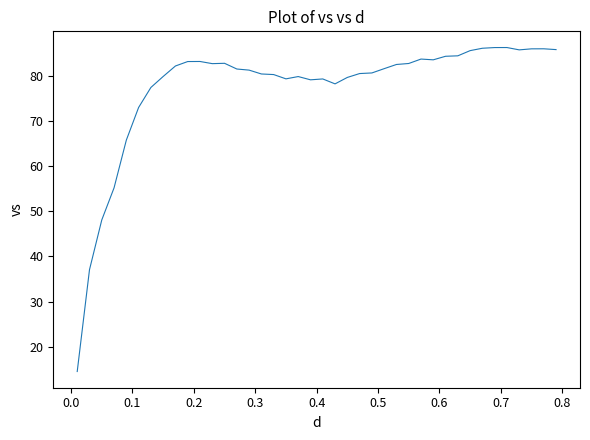

What is the difference between the maximum and minimum values?

71.9